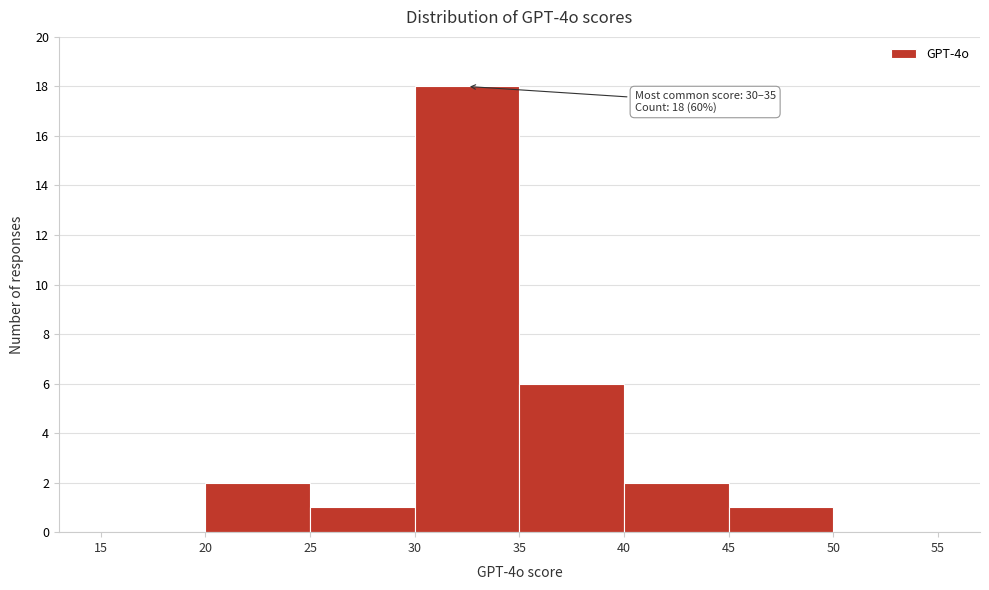

Which range on the x-axis has the tallest bar?

30 to 35